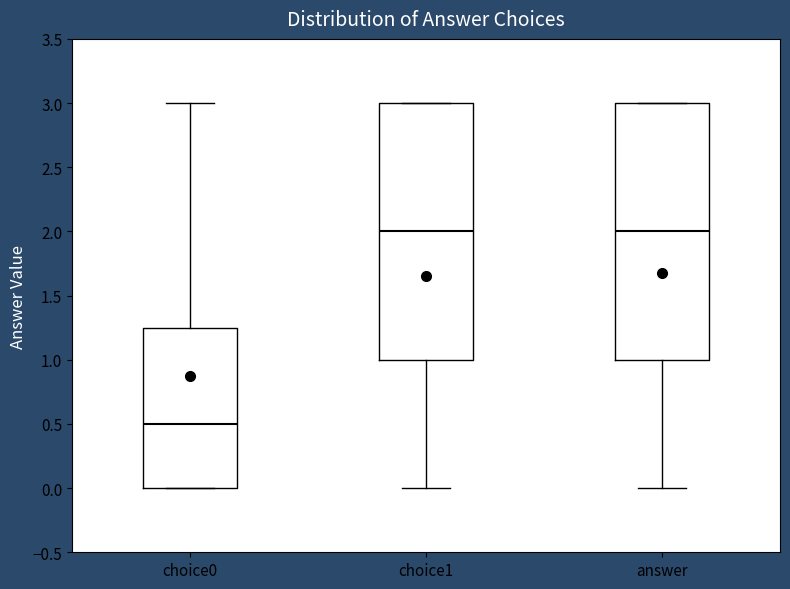

Where is the lower edge of the box for choice0 on the y-axis? The values are not printed on the chart, so give them approximately, as read against the axis.

0.00